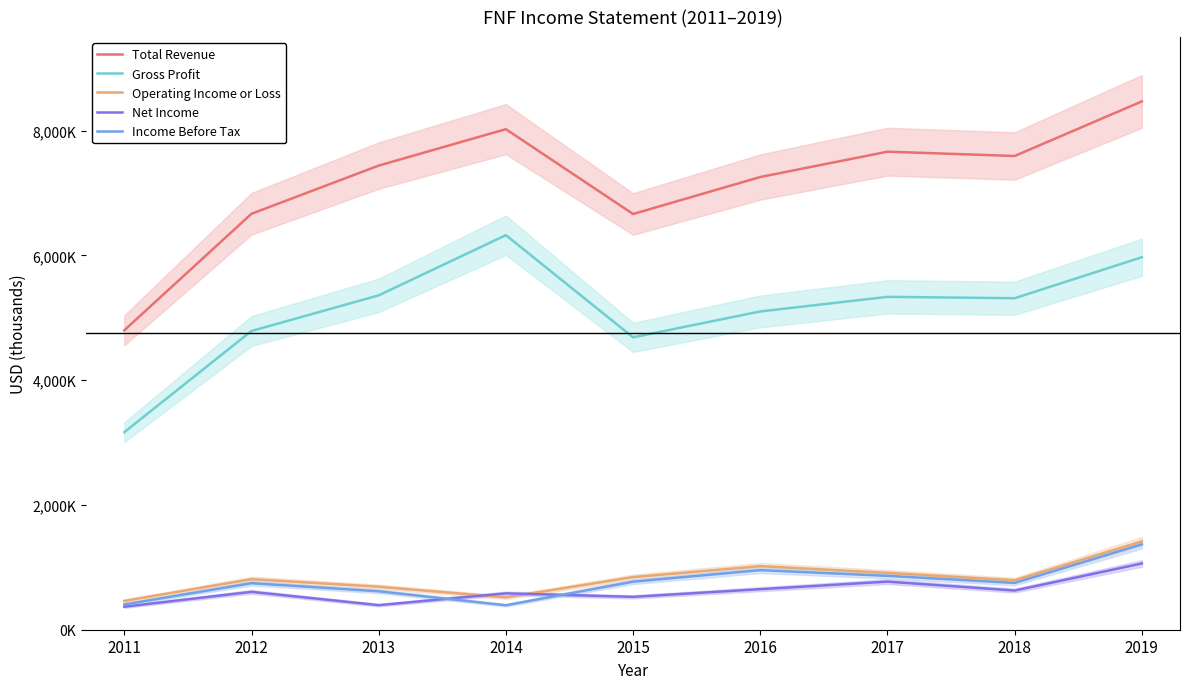

Which has a higher value, 2014 or 2012?

2014